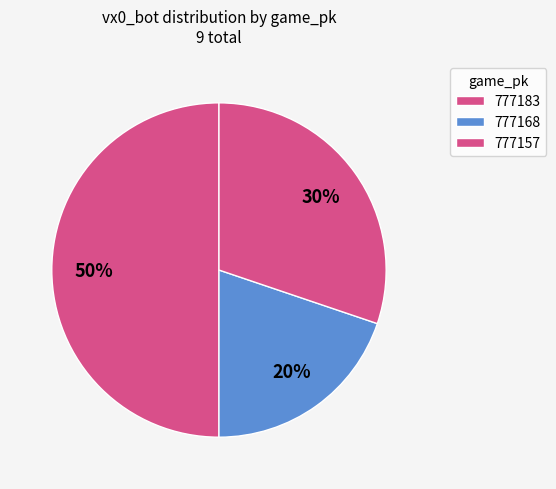

Is it true that 777168 is 20% of the pie?

True